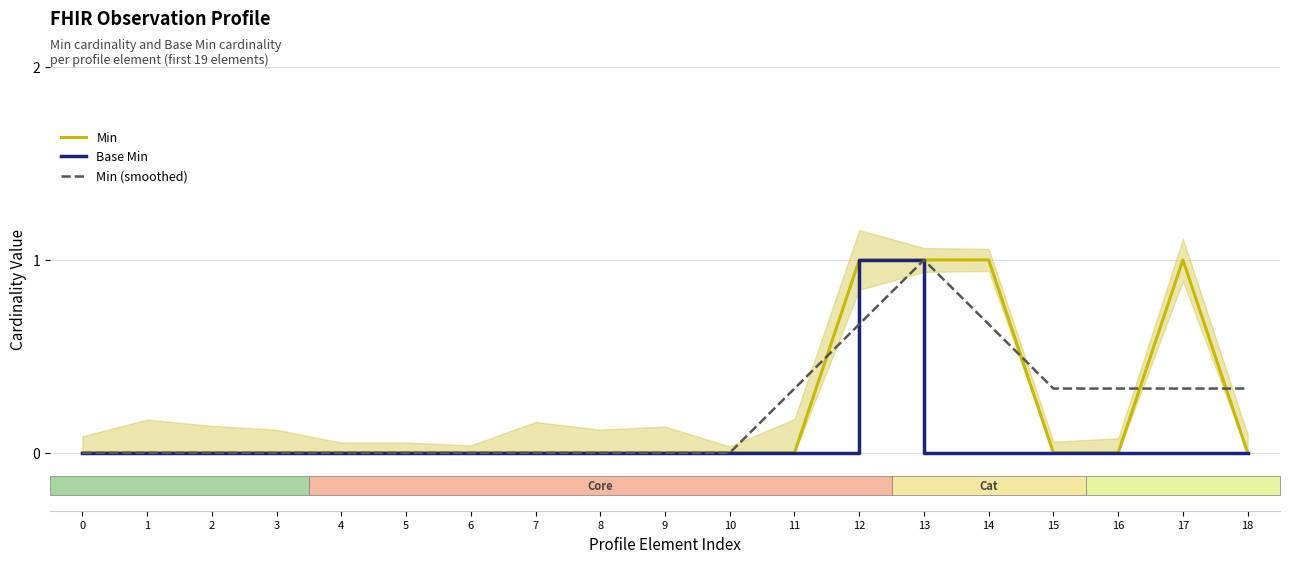

True or false: Min has more than 0 points higher than both neighbors.

True